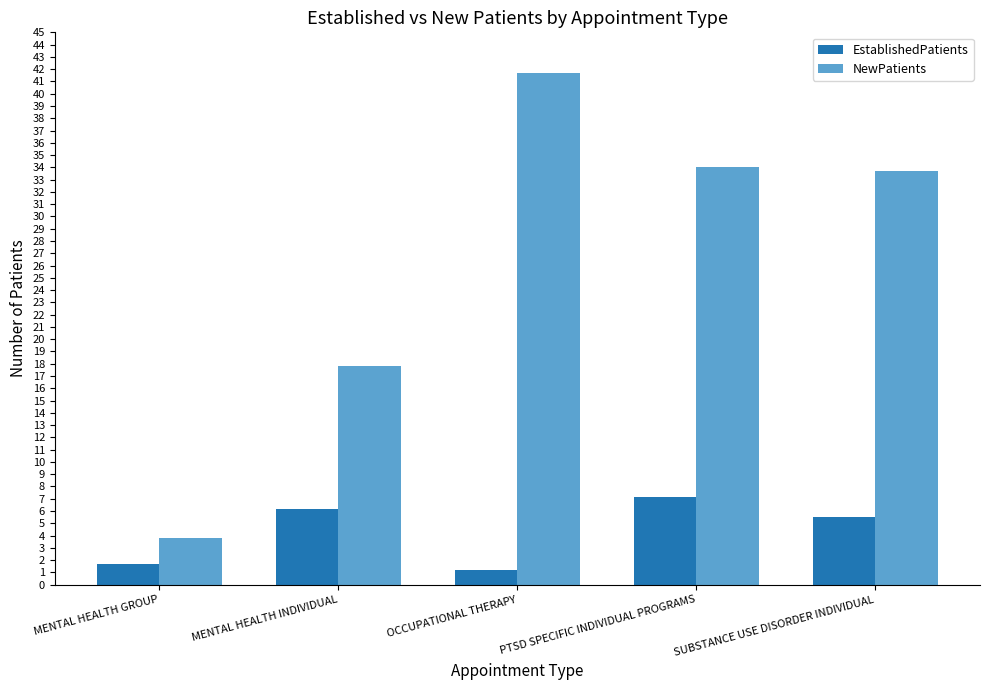

The value of NewPatients at MENTAL HEALTH INDIVIDUAL is 26.1. True or false?

False